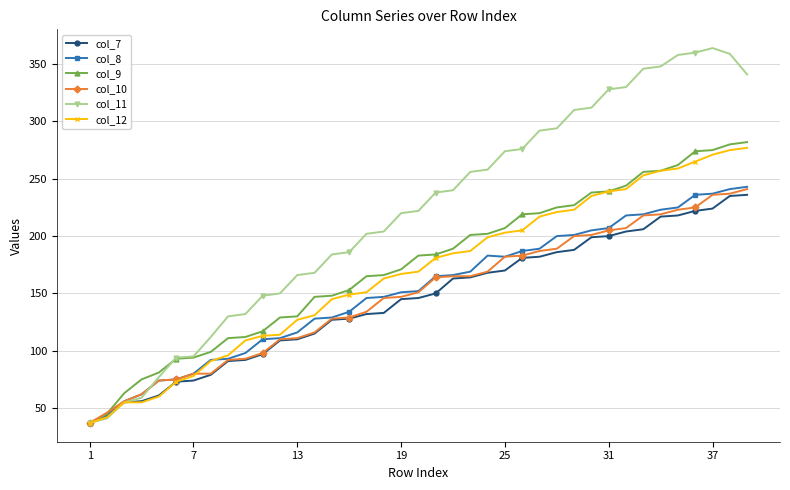

Which series has the widest spread of values?

col_11